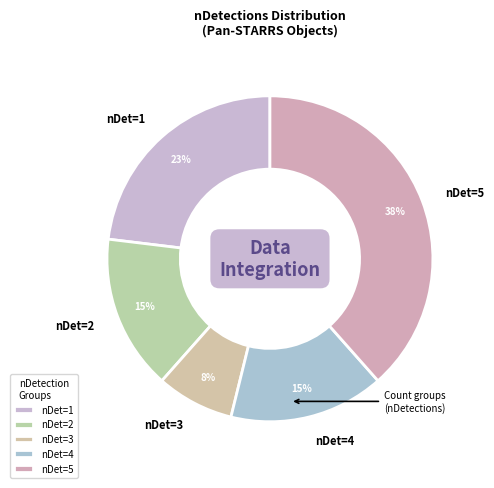

How many segments does this pie chart have?

5